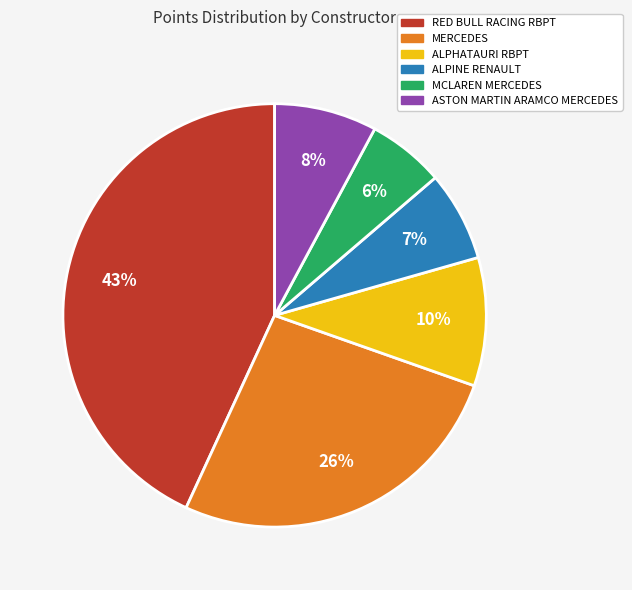

Does any single category account for the majority?

No